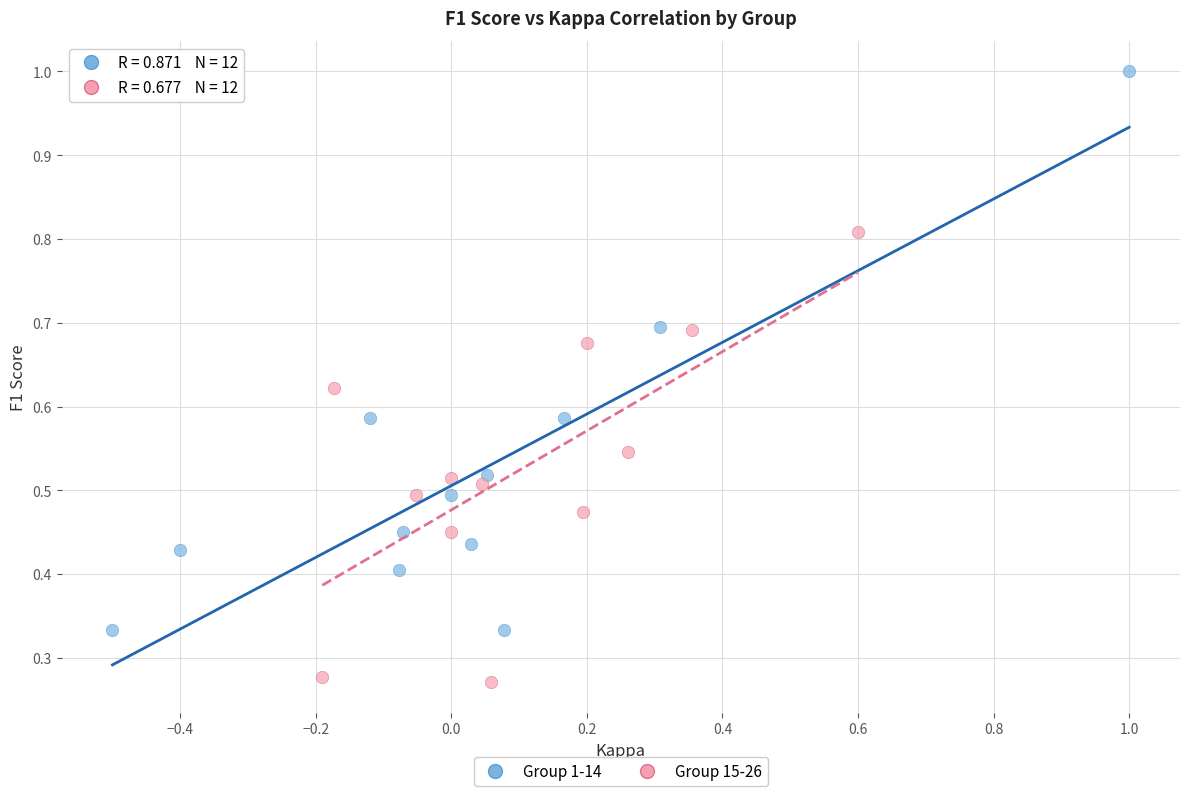

Which series has the largest Y range (max minus min)?

Group 1-14